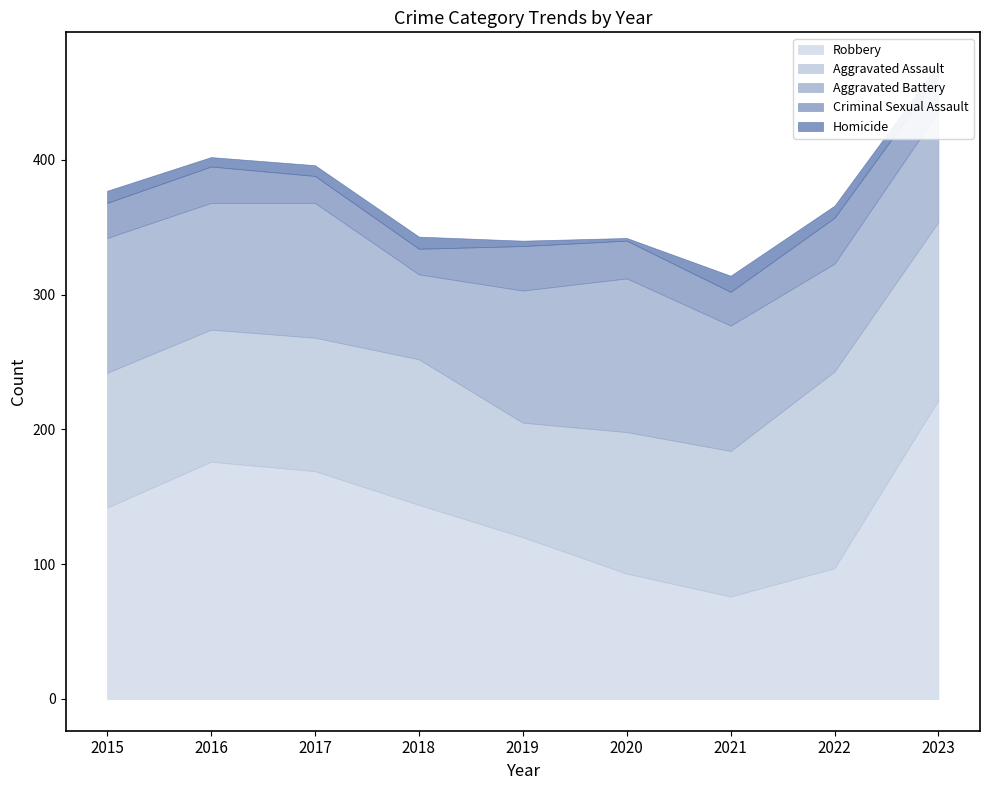

At which category is the sum across all series the highest?

2023